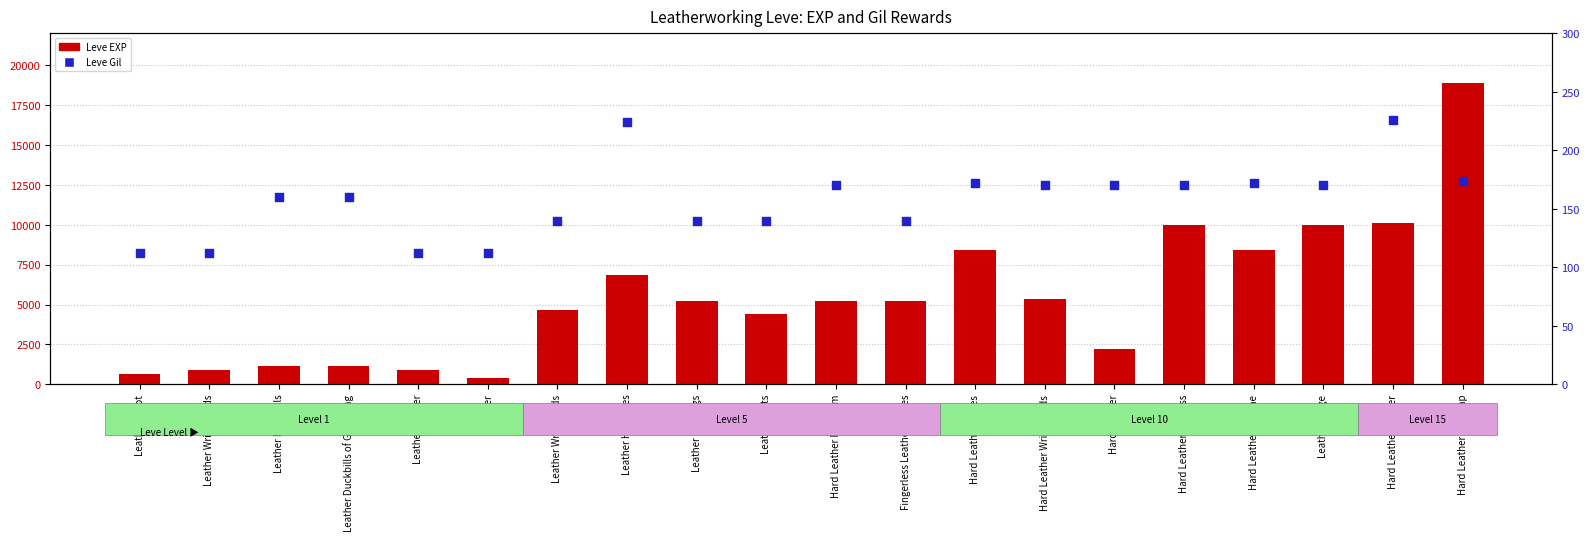

At how many categories does at least one series exceed 16341?

1